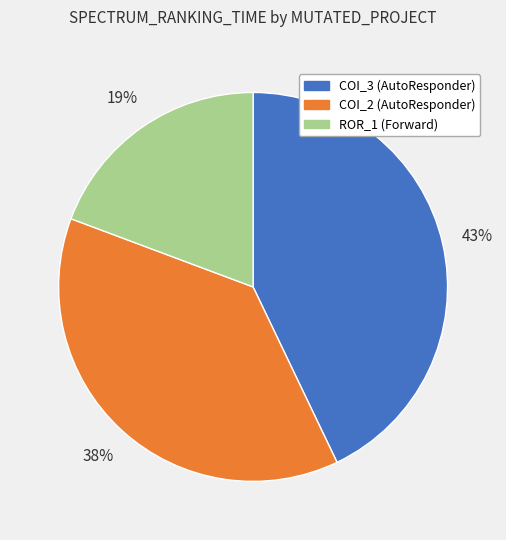

Is there a majority slice in this chart?

No